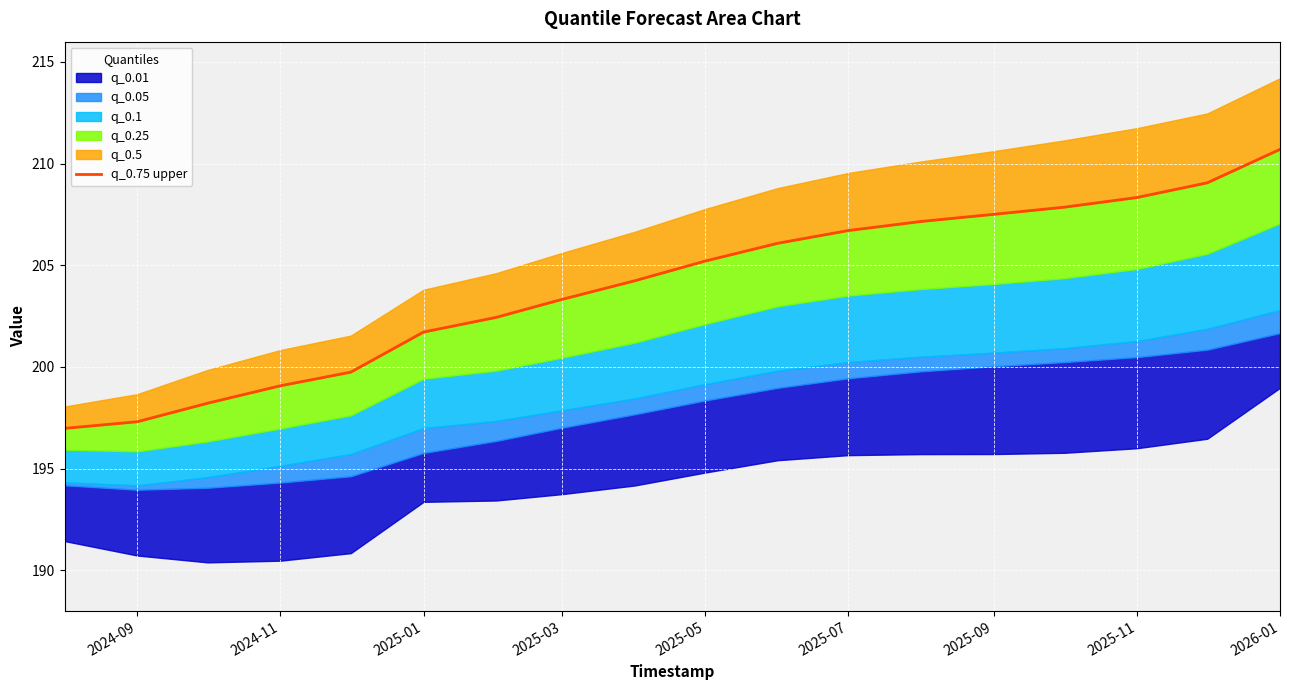

Which category has the lowest value across all series?

2024-09